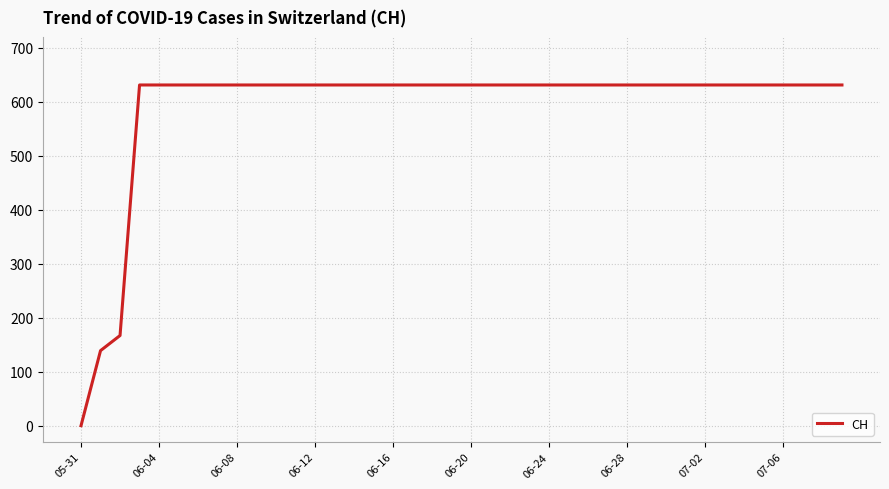

What is the maximum value shown in the chart?

631